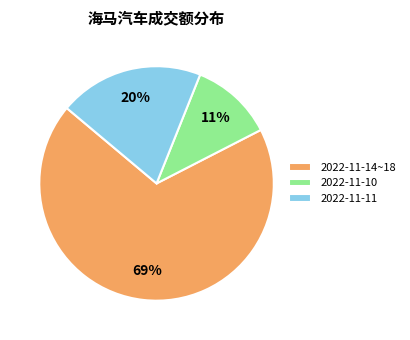

The 2022-11-11 slice represents 20% of the pie. True or false?

True